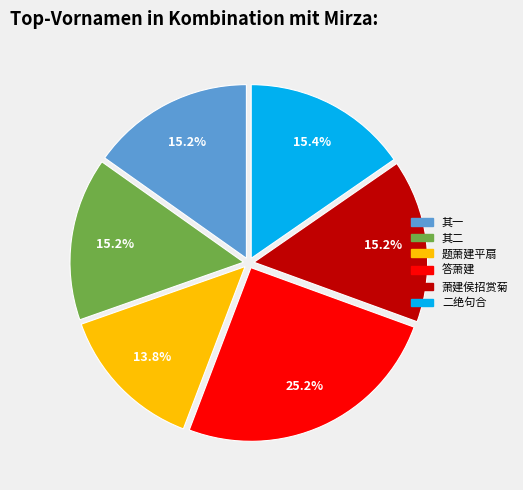

Is there any slice that represents more than half of the pie?

No